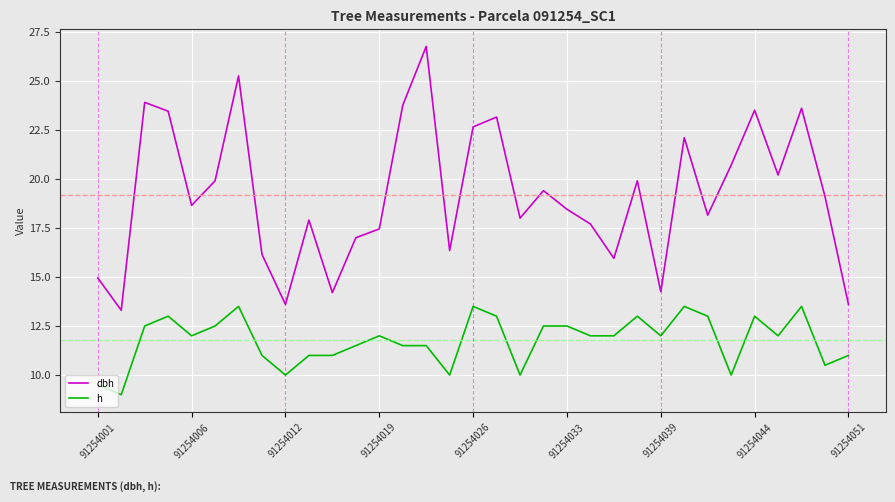

How many interior local peaks does the dbh series have?

10